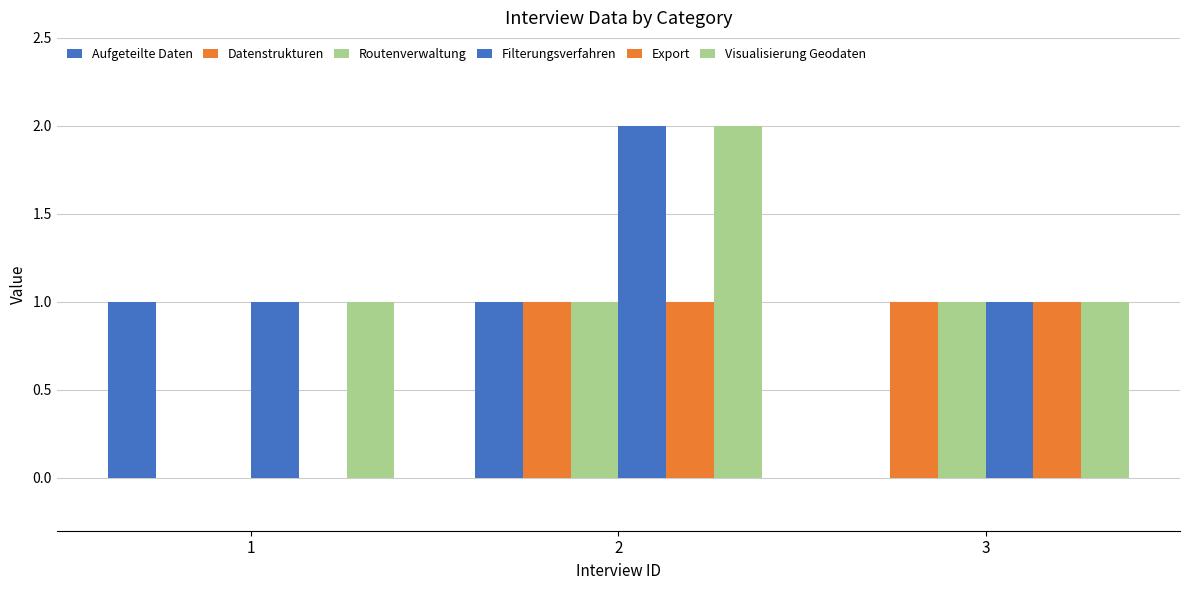

Count the number of categories in the chart.

3